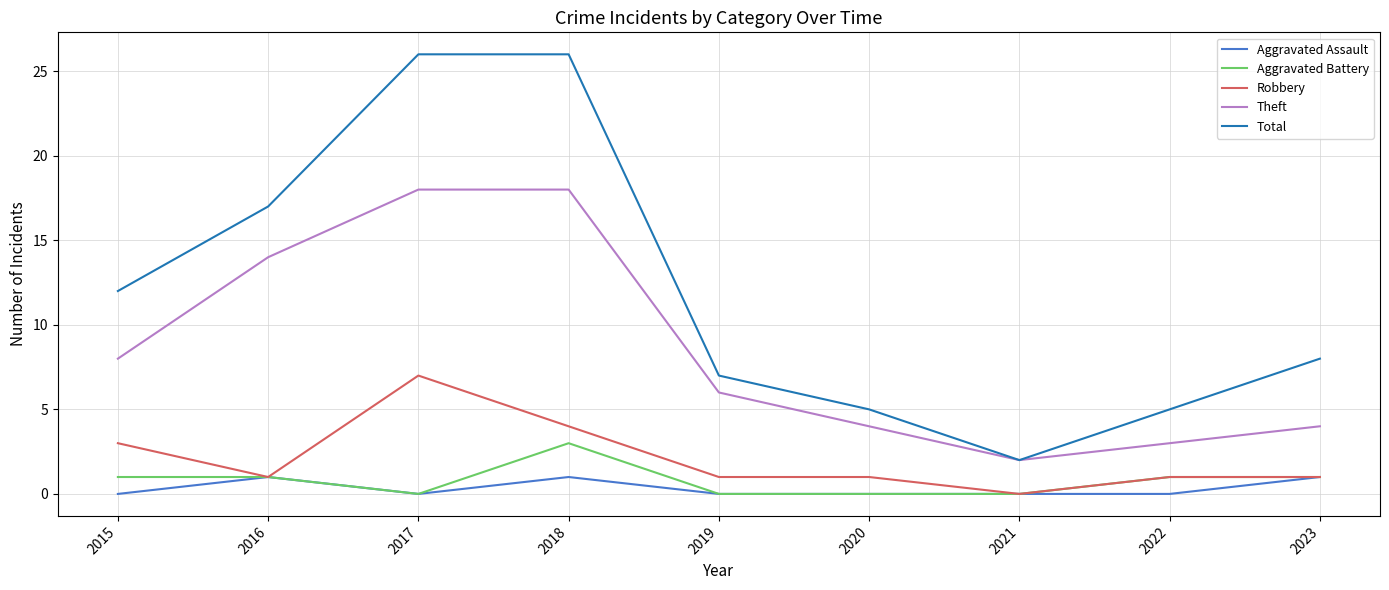

True or false: Total and Robbery intersect in this chart.

False